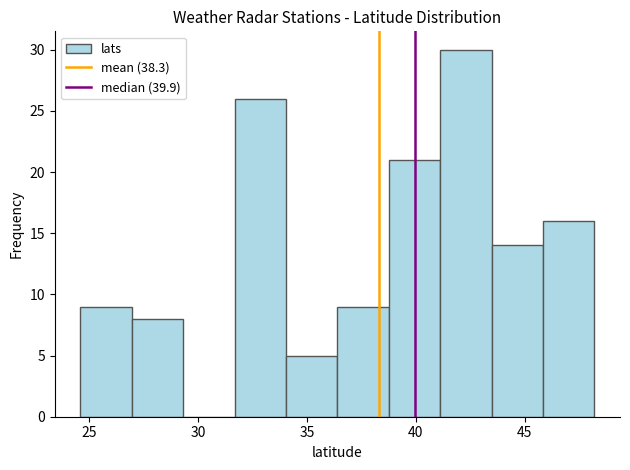

Over which range of the x-axis is the bar tallest?

41.0 to 43.5